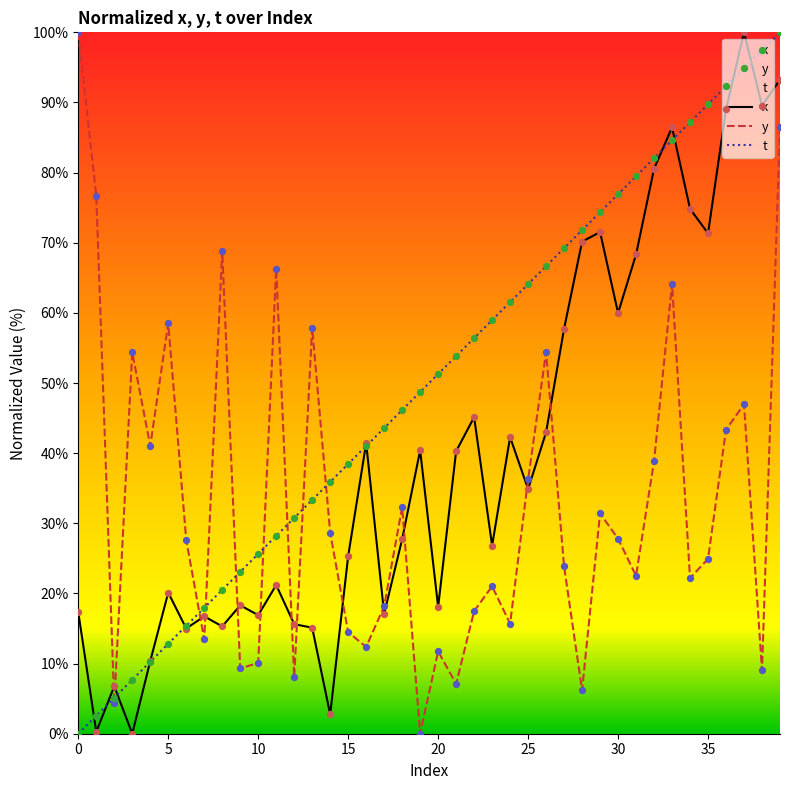

Which series has the largest total across all categories?

t